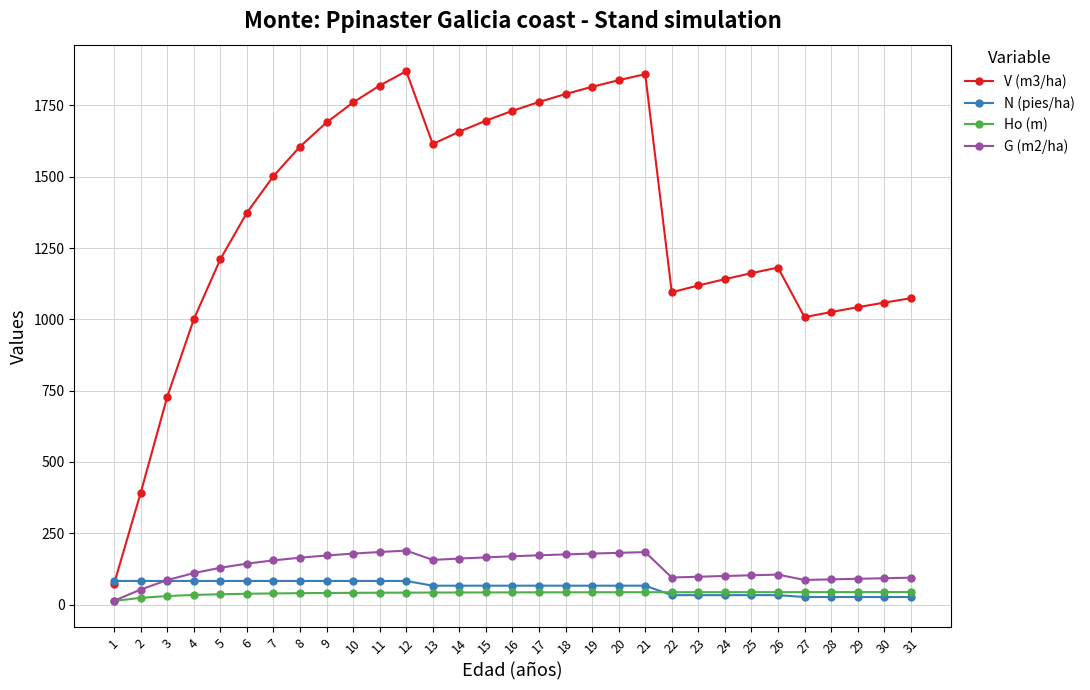

What is the value of the Ho (m) point at the 6th from the left?

38.0